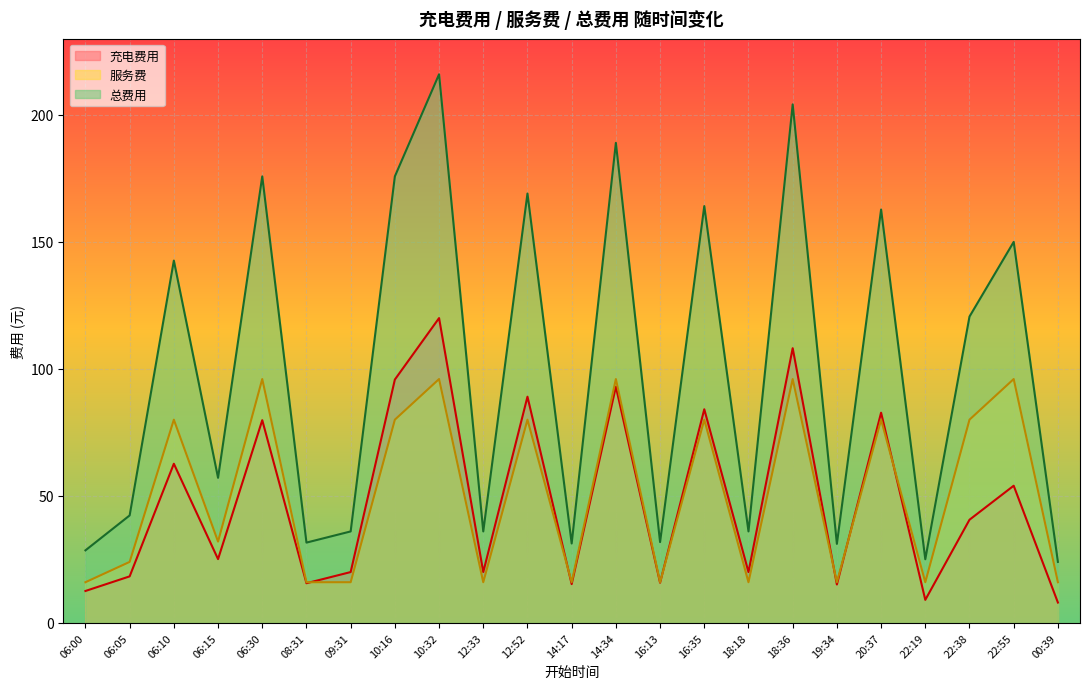

Reading left to right, extract all data points from this chart.

充电费用: 06:00=12.6	06:05=18.3	06:10=62.6	06:15=25.1	06:30=79.8	08:31=15.6	09:31=20.0	10:16=95.8	10:32=120.0	12:33=20.0	12:52=89.0	14:17=15.2	14:34=93.0	16:13=15.8	16:35=84.1	18:18=20.0	18:36=108.2	19:34=15.1	20:37=82.7	22:19=9.0	22:38=40.6	22:55=54.0	00:39=8.0
服务费: 06:00=16.0	06:05=24.0	06:10=80.0	06:15=32.0	06:30=96.0	08:31=16.0	09:31=16.0	10:16=80.0	10:32=96.0	12:33=16.0	12:52=80.0	14:17=16.0	14:34=96.0	16:13=16.0	16:35=80.0	18:18=16.0	18:36=96.0	19:34=16.0	20:37=80.0	22:19=16.0	22:38=80.0	22:55=96.0	00:39=16.0
总费用: 06:00=28.6	06:05=42.3	06:10=142.7	06:15=57.1	06:30=175.8	08:31=31.6	09:31=36.0	10:16=175.8	10:32=216.0	12:33=36.0	12:52=169.1	14:17=31.2	14:34=189.0	16:13=31.8	16:35=164.1	18:18=36.0	18:36=204.2	19:34=31.1	20:37=162.8	22:19=25.1	22:38=120.6	22:55=150.0	00:39=24.0